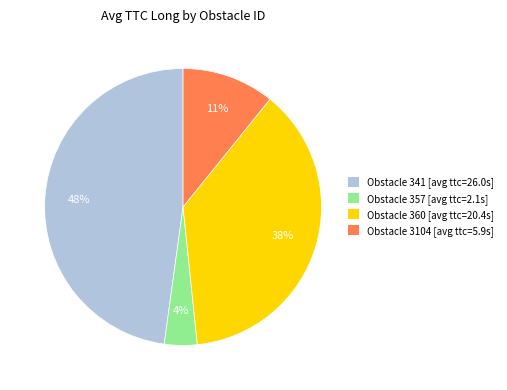

To the nearest percent, what is the average slice percentage?

25%